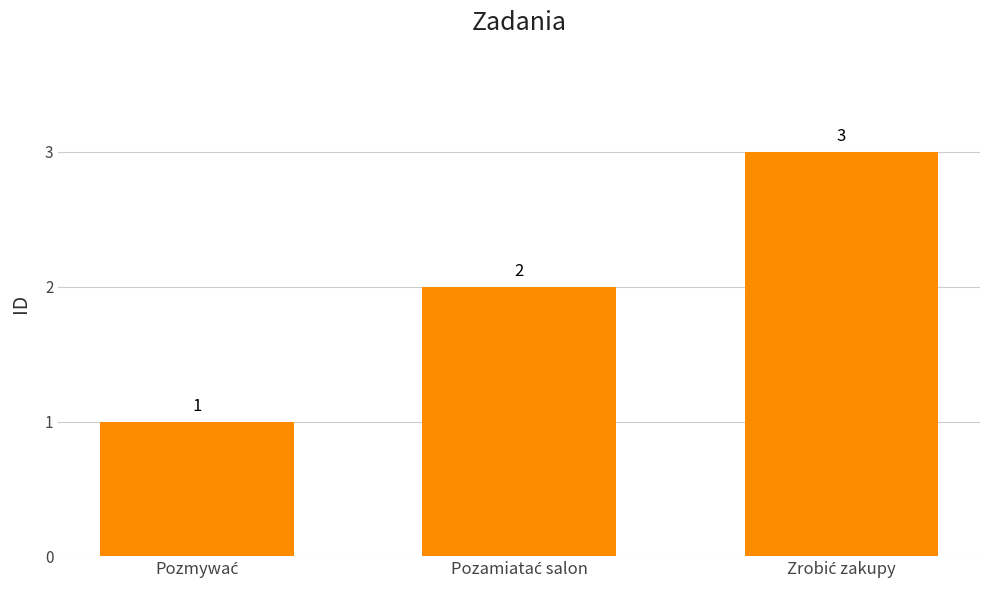

What is the greatest value displayed?

3